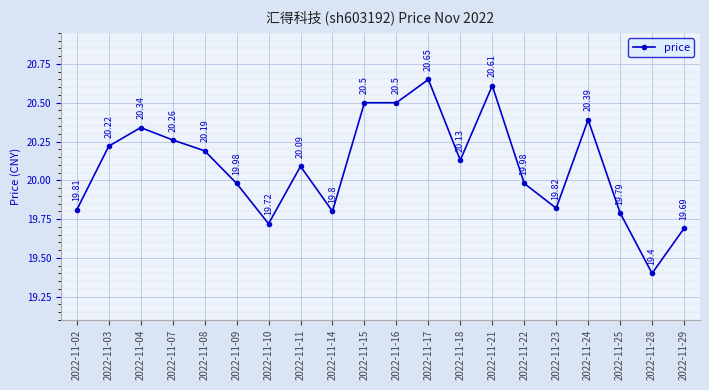

What is the difference between the maximum and second lowest values?

1.0